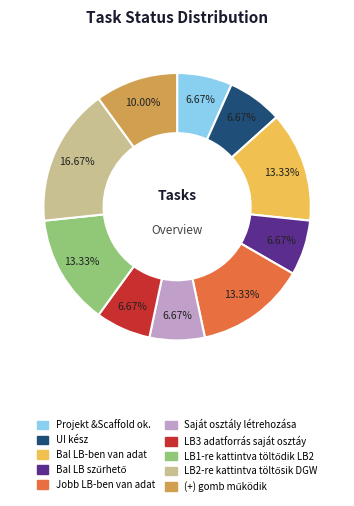

Is there a majority slice in this chart?

No